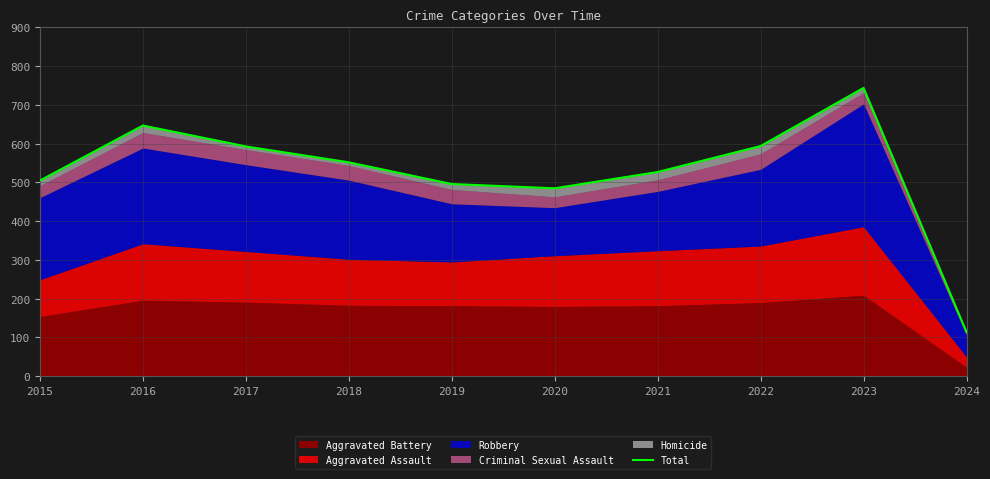

What is the approximate value at 2020?

485